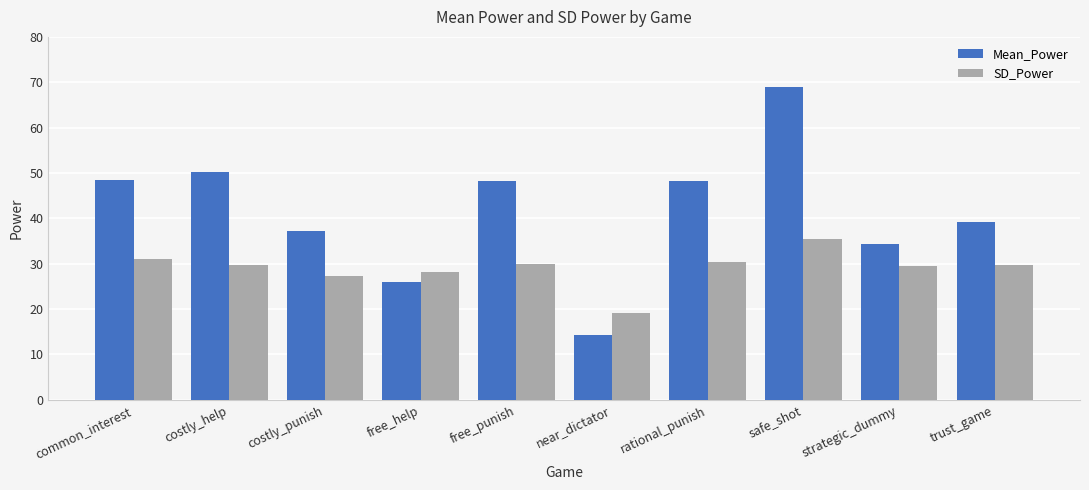

What is the difference between the maximum and minimum values in the SD_Power series?

16.3